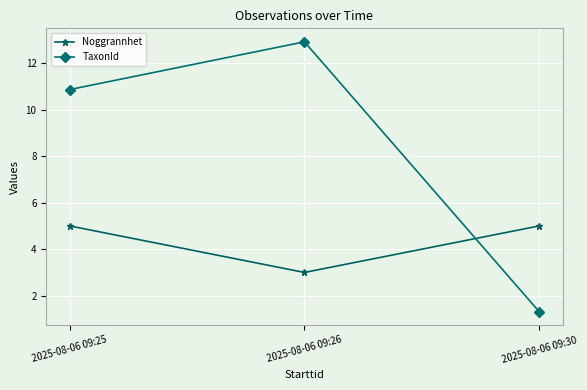

At 2025-08-06 09:26, list the series in order from smallest to largest.

Noggrannhet, TaxonId